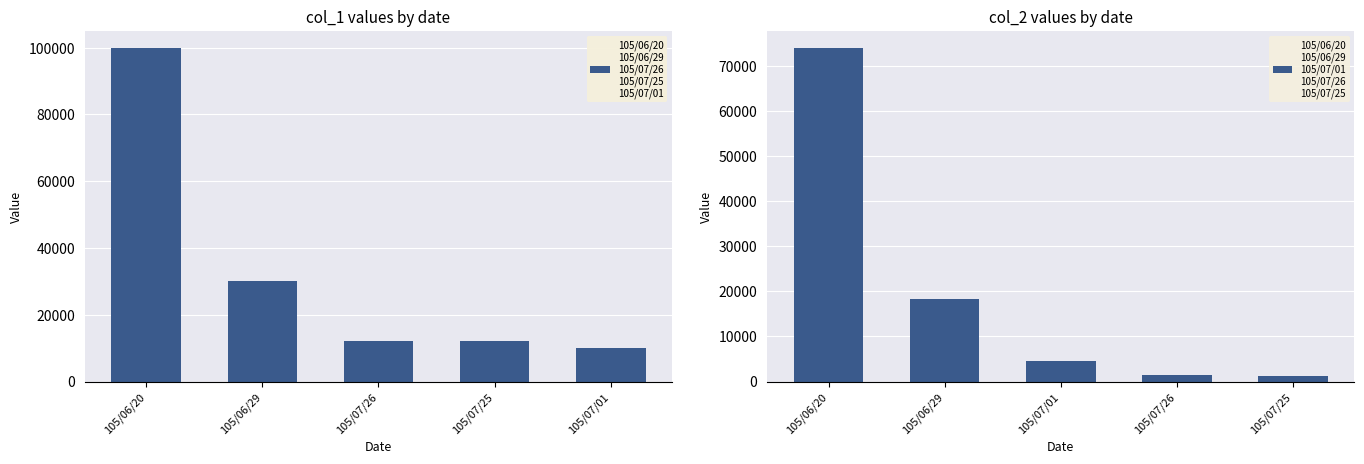

What is the average value of the col_1 series?

32800